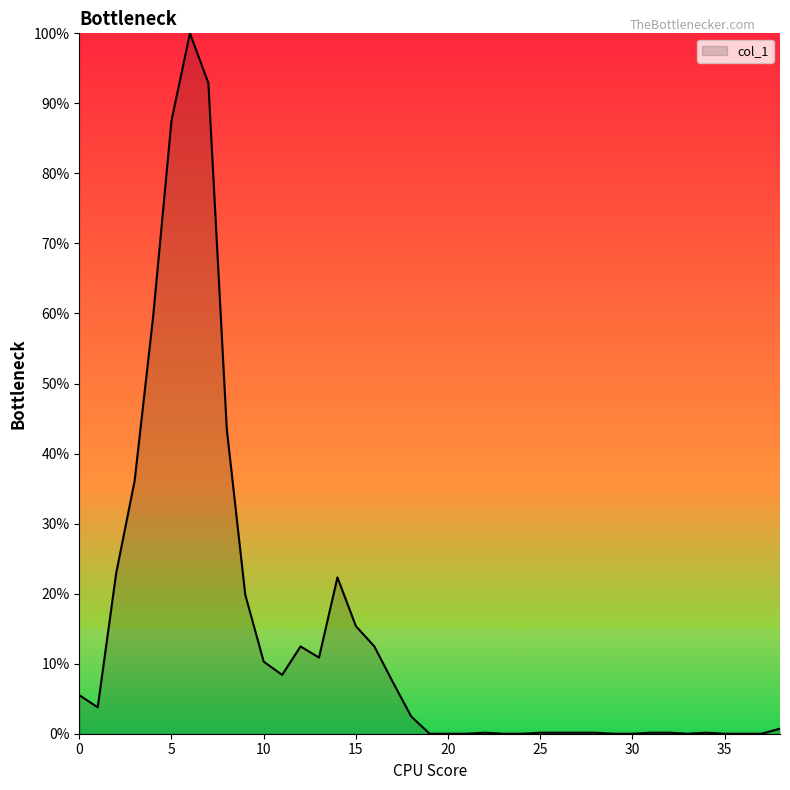

How many interior local peaks (higher than both neighbors) does the data have?

5